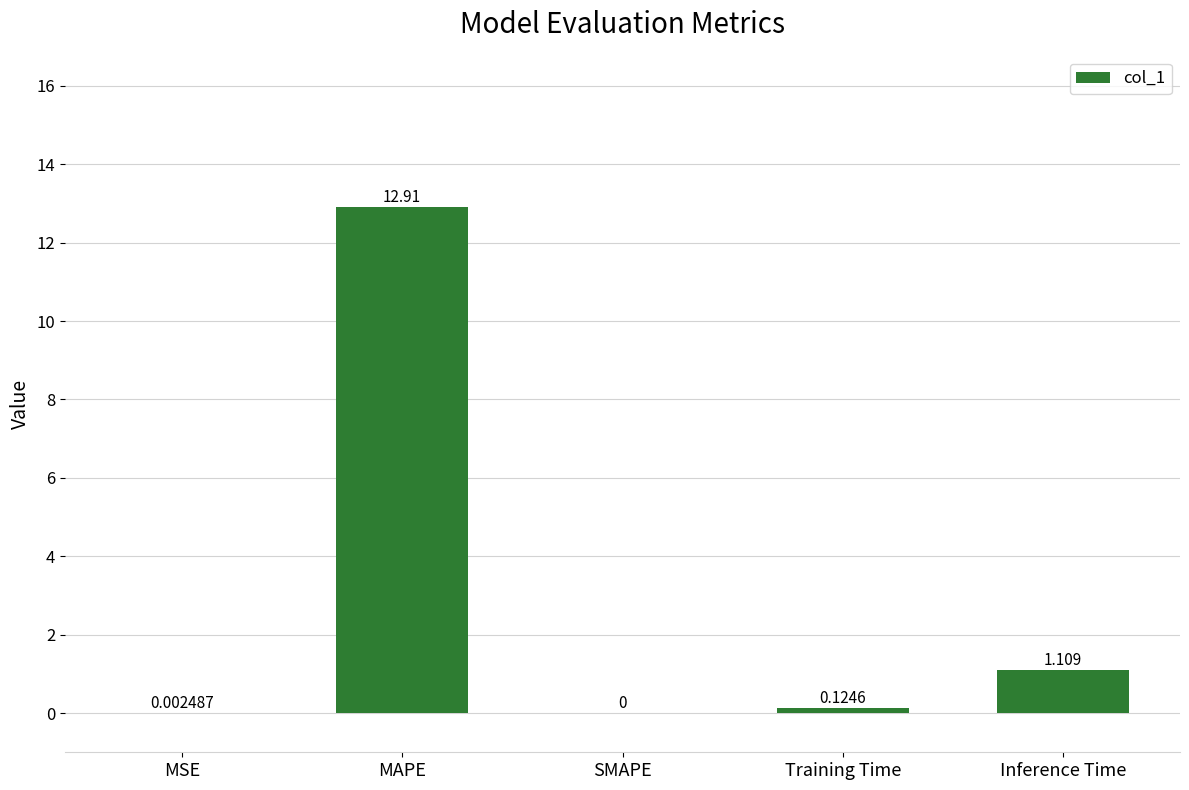

Which label corresponds to the largest value in the chart?

MAPE